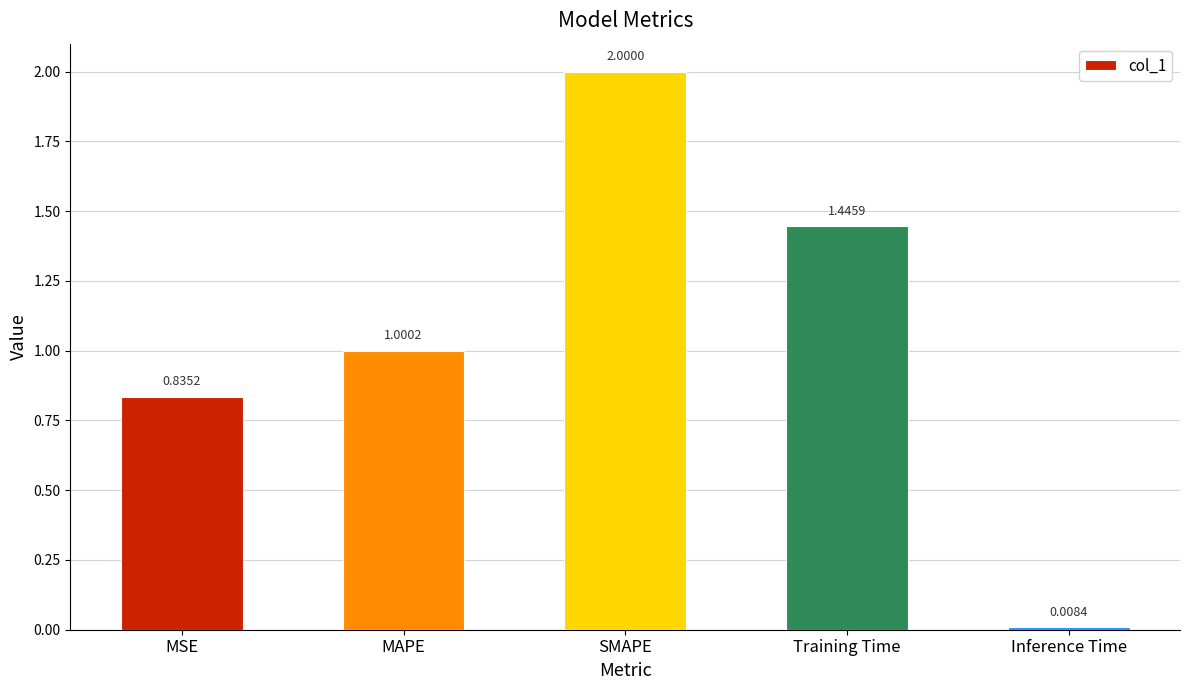

What is the change in value from MSE to SMAPE?

+1.2